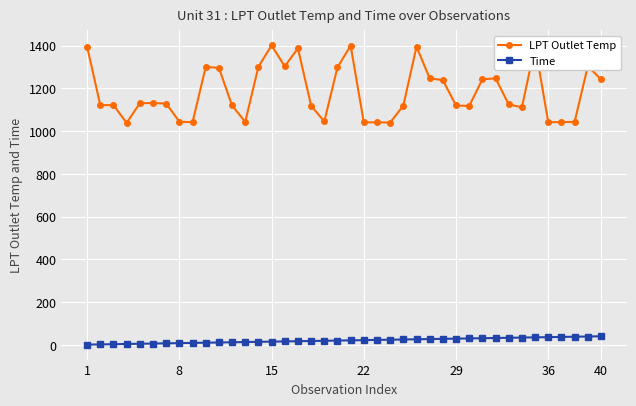

List the series in order of their overall mean, highest first.

LPT Outlet Temp, Time